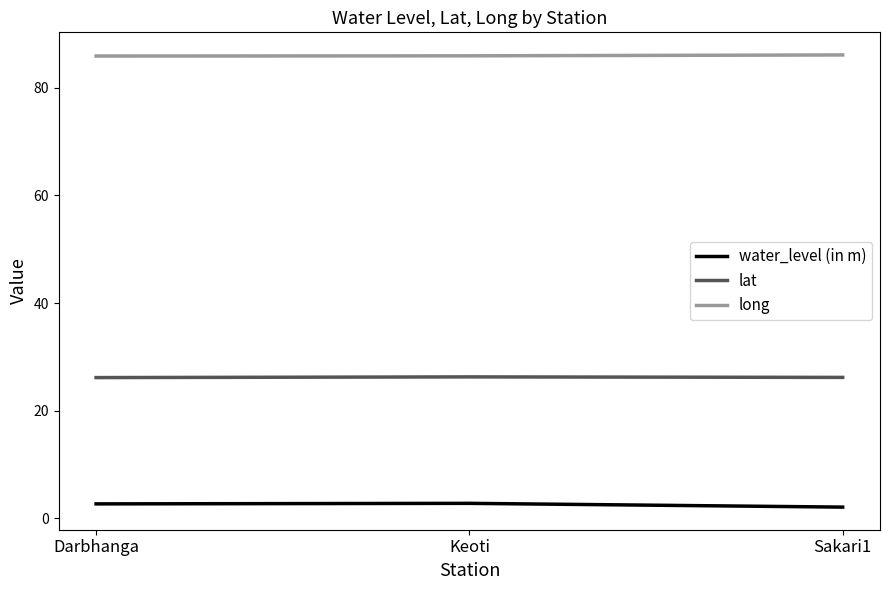

What is the spread (max minus min) of values at Darbhanga?

83.2